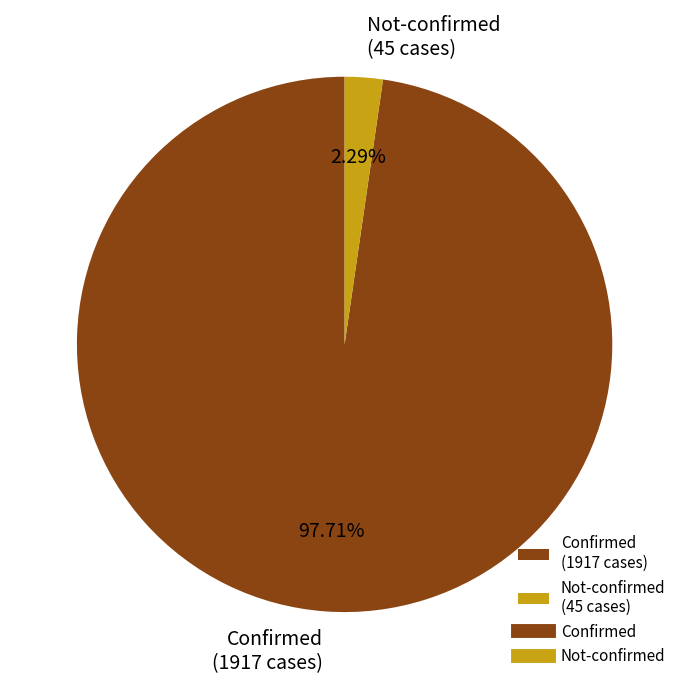

Which has a higher value, Confirmed (1917 cases) or Not-confirmed (45 cases)?

Confirmed (1917 cases)